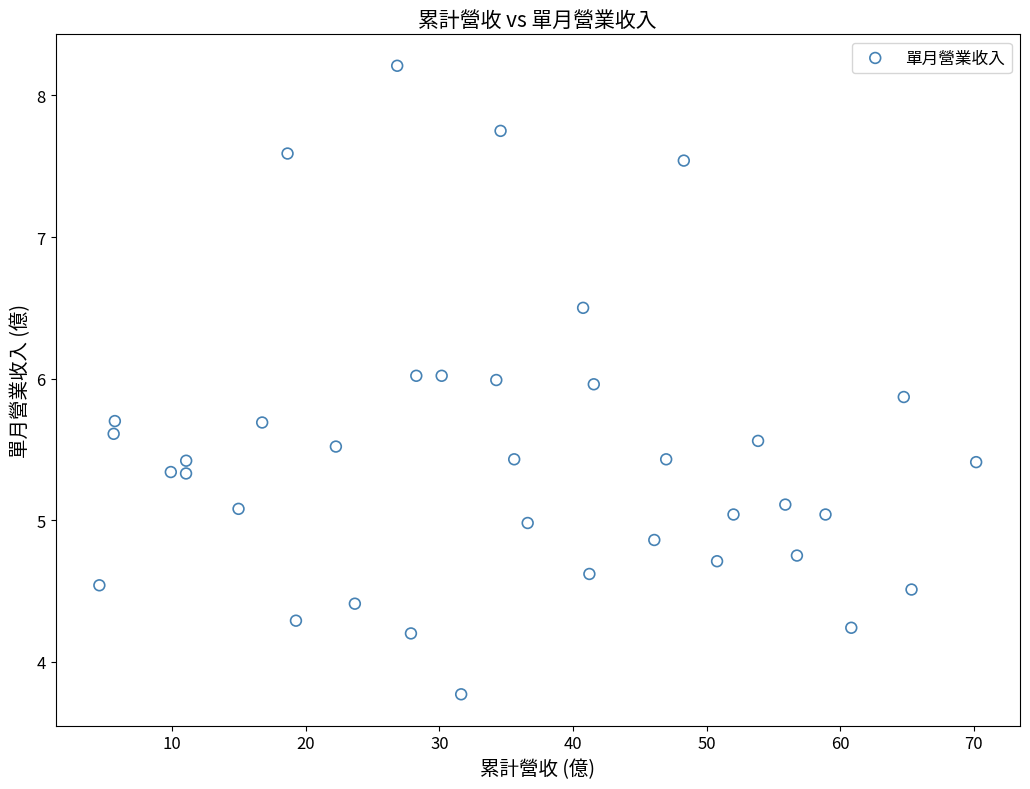

What is the range of Y values (max minus min)?

4.4